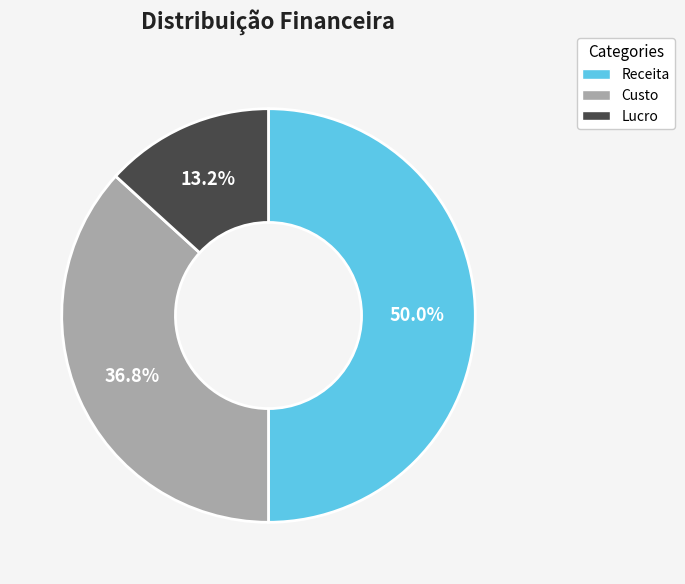

To the nearest percent, what is the average slice percentage?

33%